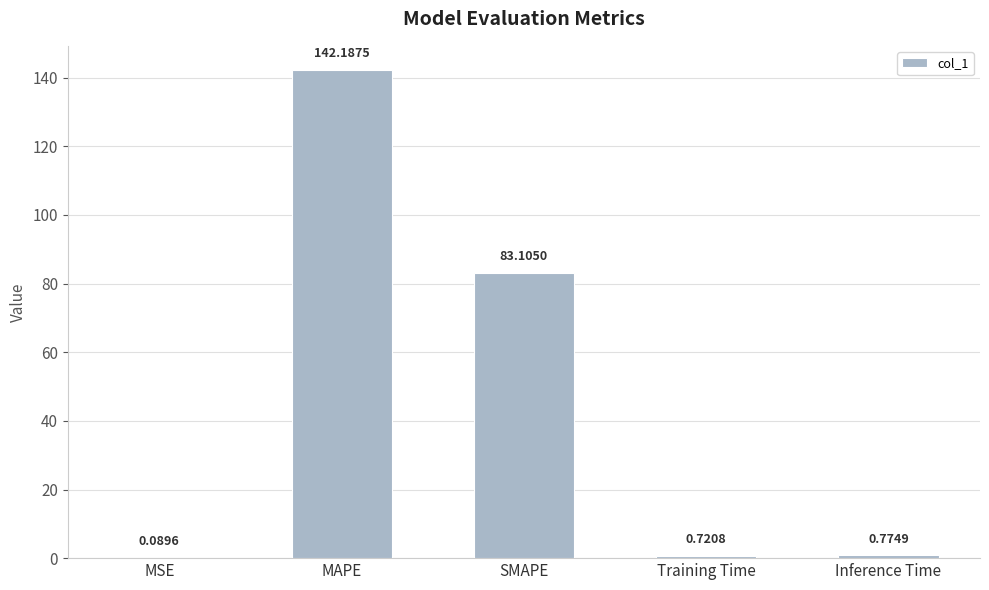

Which category has the highest value across all series?

MAPE